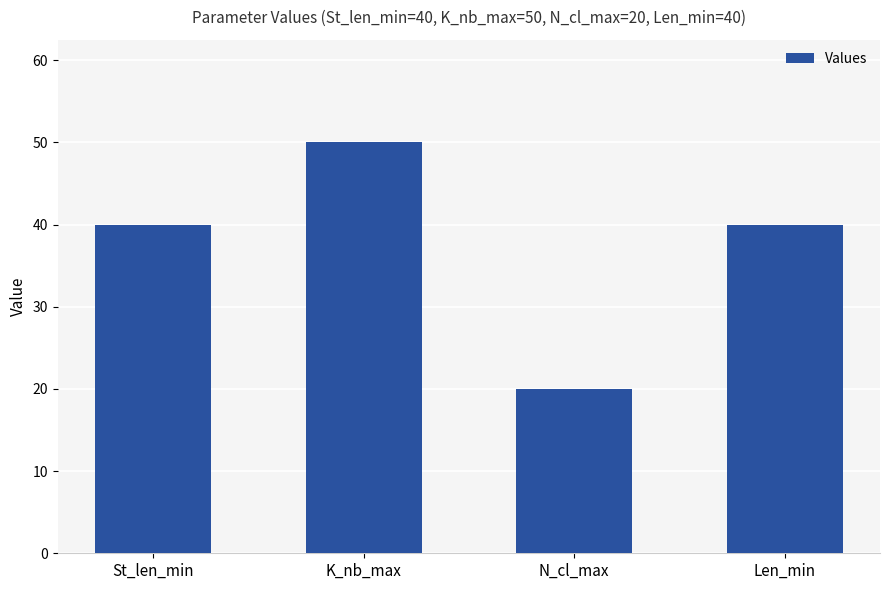

What position from the left is N_cl_max?

3